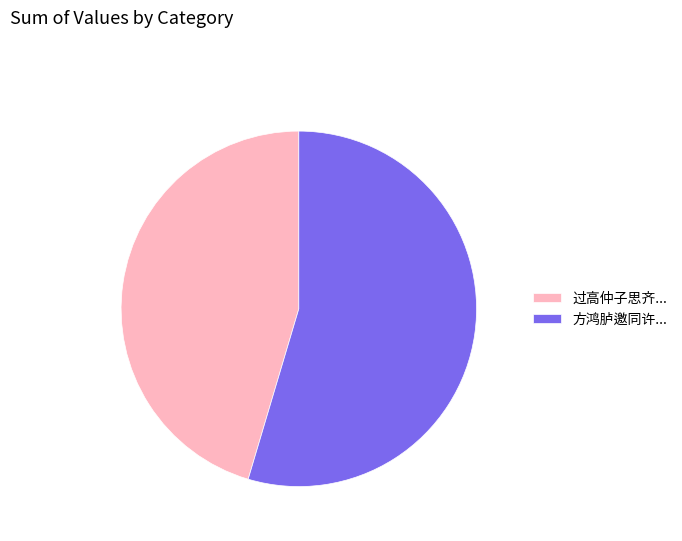

What is the majority slice?

方鸿胪邀同许...